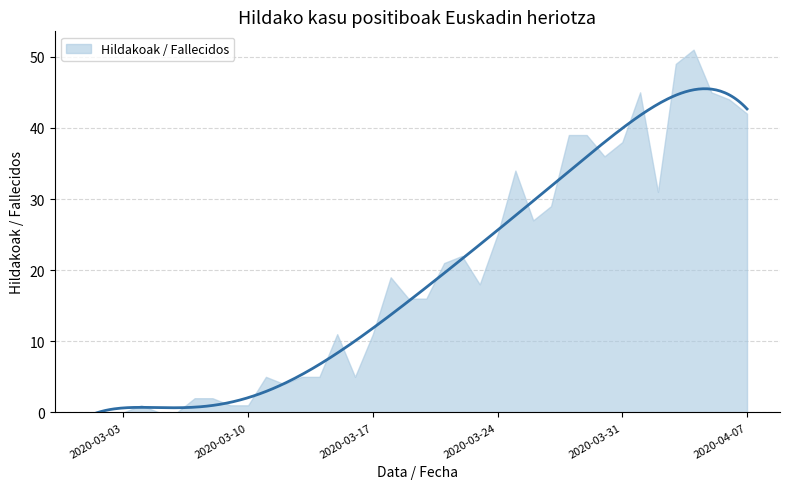

What is the label of the 8th point from the right?

2020-03-31